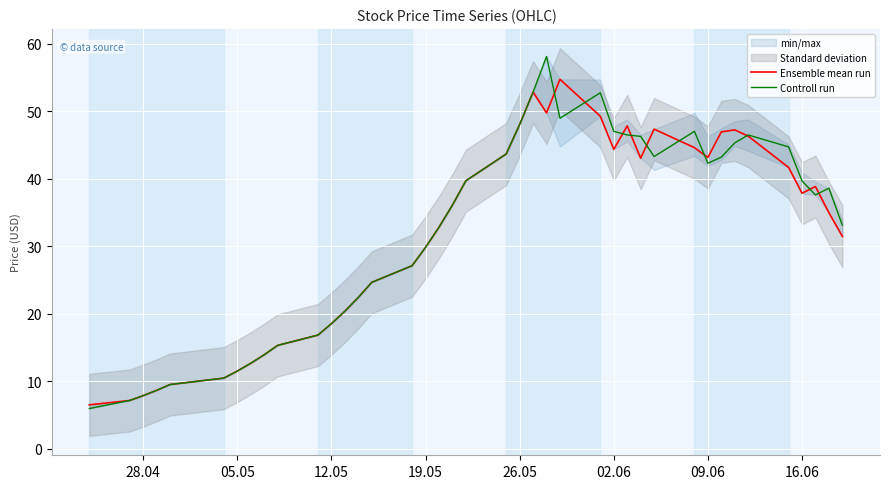

At how many categories does at least one series exceed 55?

1